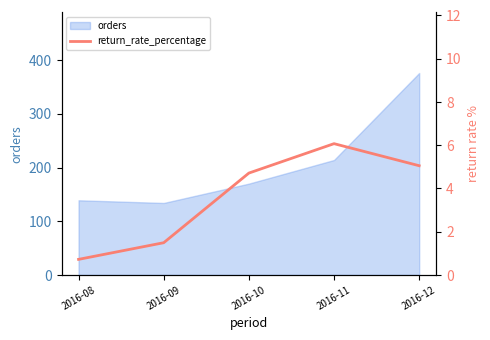

What is the value of the 1st point from the left?

0.7